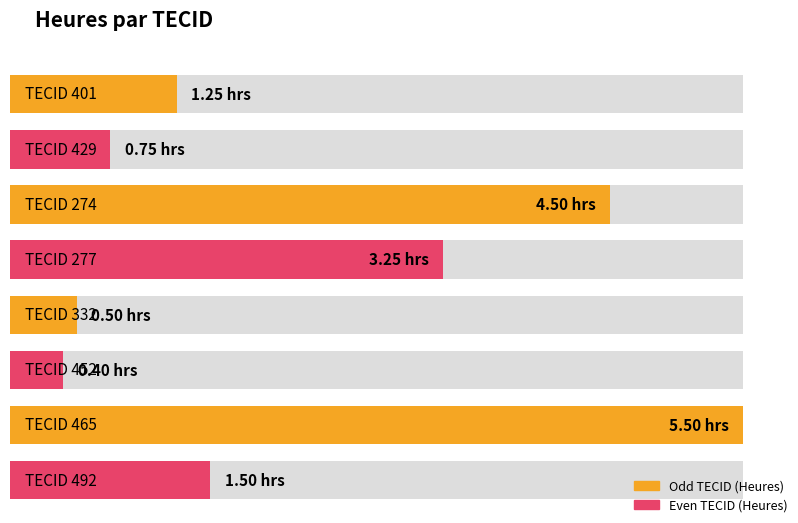

What is the value of the 6th bar from the left?

0.4